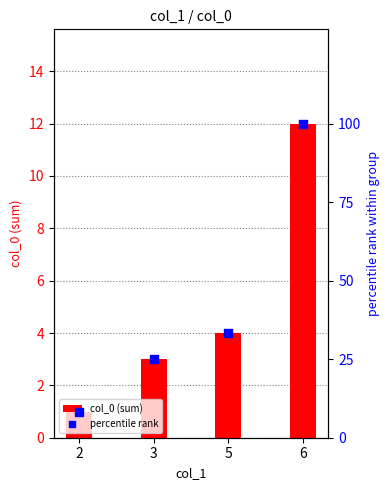

What are all the series names shown in the legend?

col_0 (sum), percentile rank